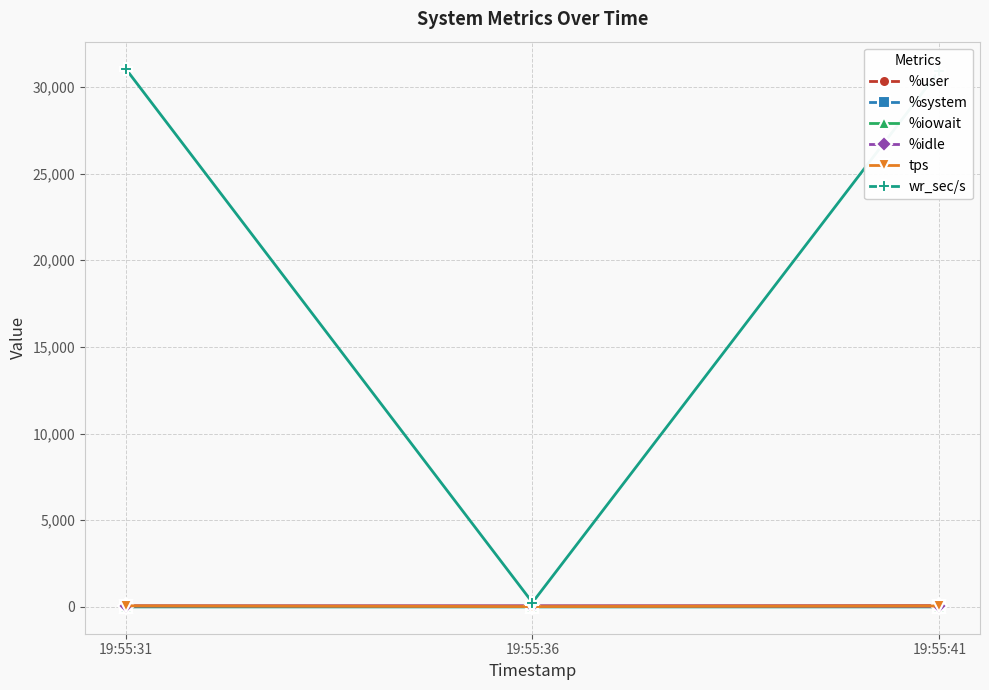

Which series has the largest range (max minus min)?

wr_sec/s